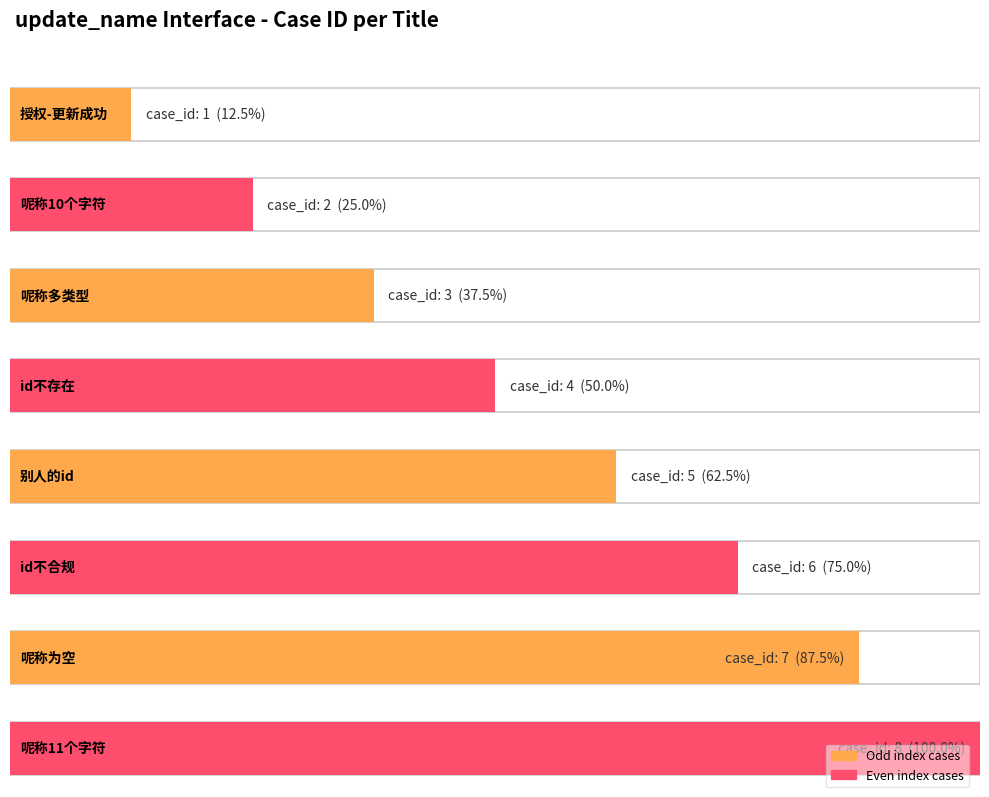

Rank the categories by value from highest to lowest.

呢称11个字符, 呢称为空, id不合规, 别人的id, id不存在, 呢称多类型, 呢称10个字符, 授权-更新成功